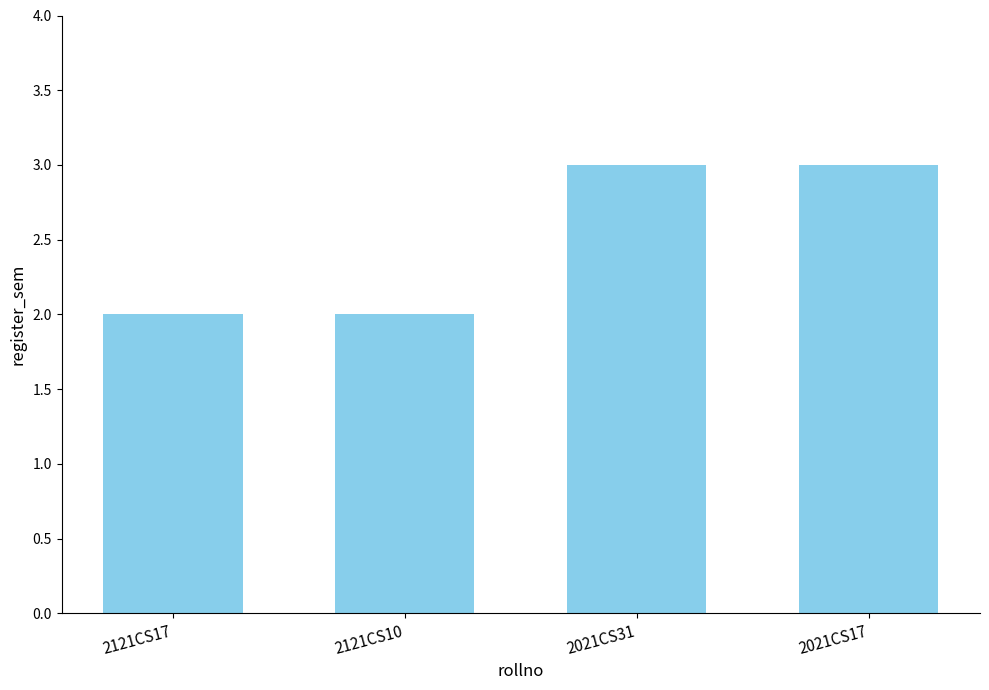

Approximately how many times larger is the value at 2021CS31 compared to 2121CS17?

1.5